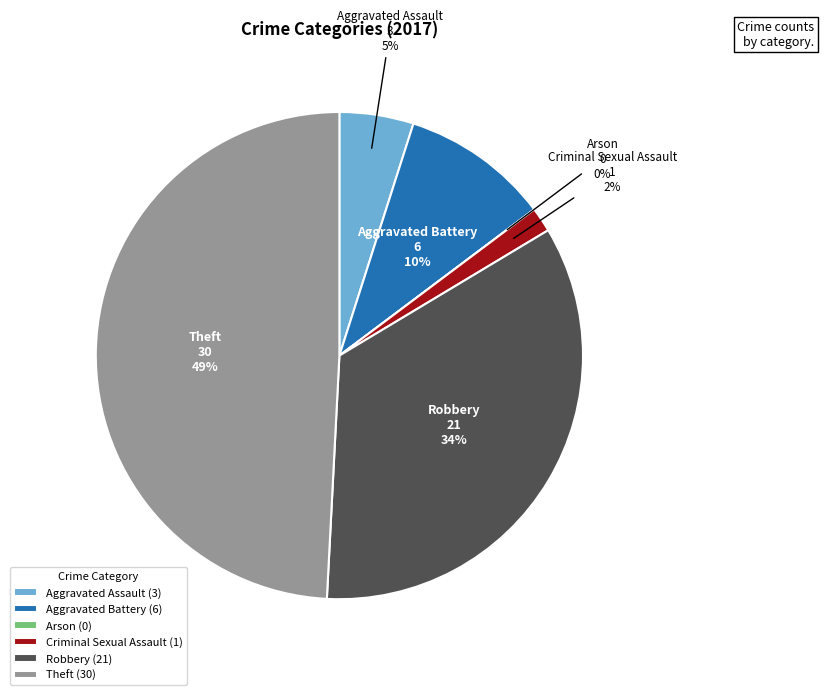

Combined, what portion of the pie is Aggravated Assault and Criminal Sexual Assault?

6.6%